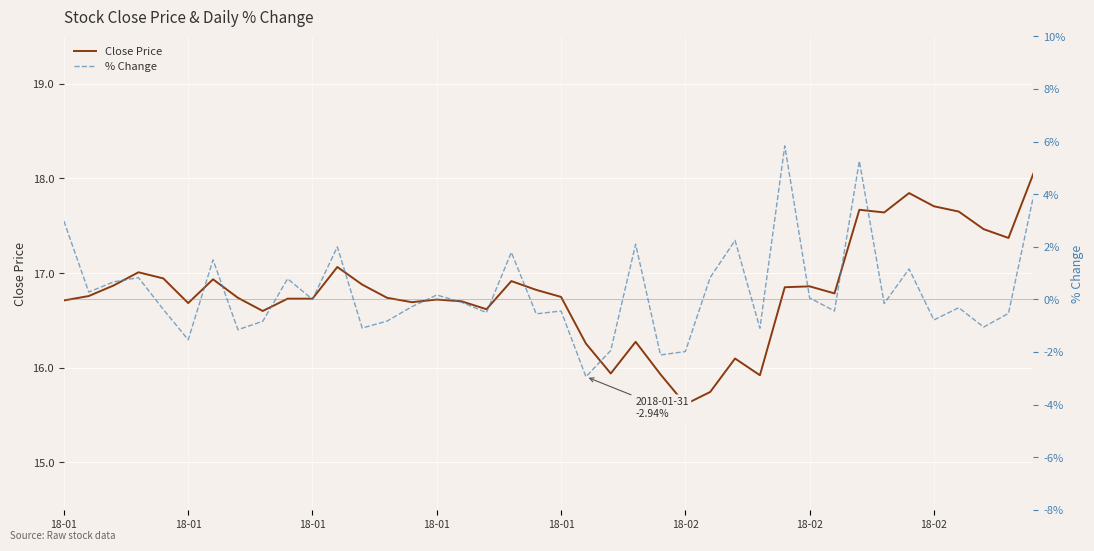

List the labels in order of Close Price value, smallest first.

25, 26, 28, 24, 22, 27, 21, 23, 8, 17, 18-02, 14, 16, 18-01, 15, 9, 10, 18-02, 13, 20, 18-01, 31, 19, 29, 30, 18-01, 12, 18, 18-02, 18-01, 18-01, 11, 38, 37, 33, 36, 32, 35, 34, 39